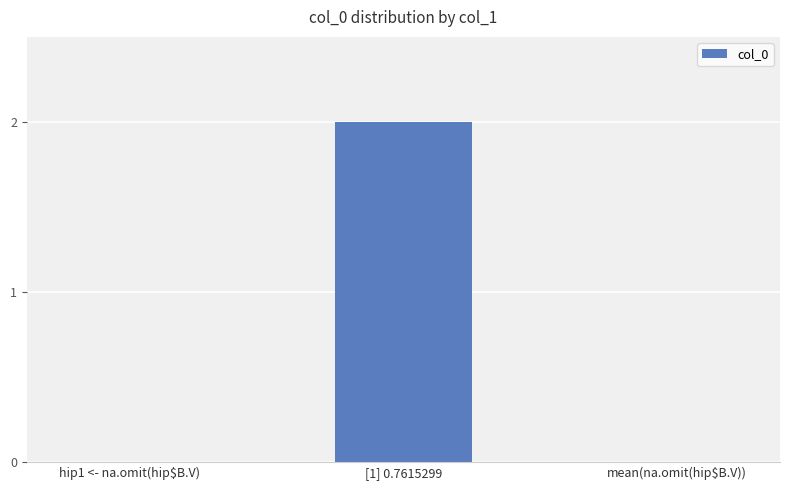

Which category has the highest value across all series?

[1] 0.7615299